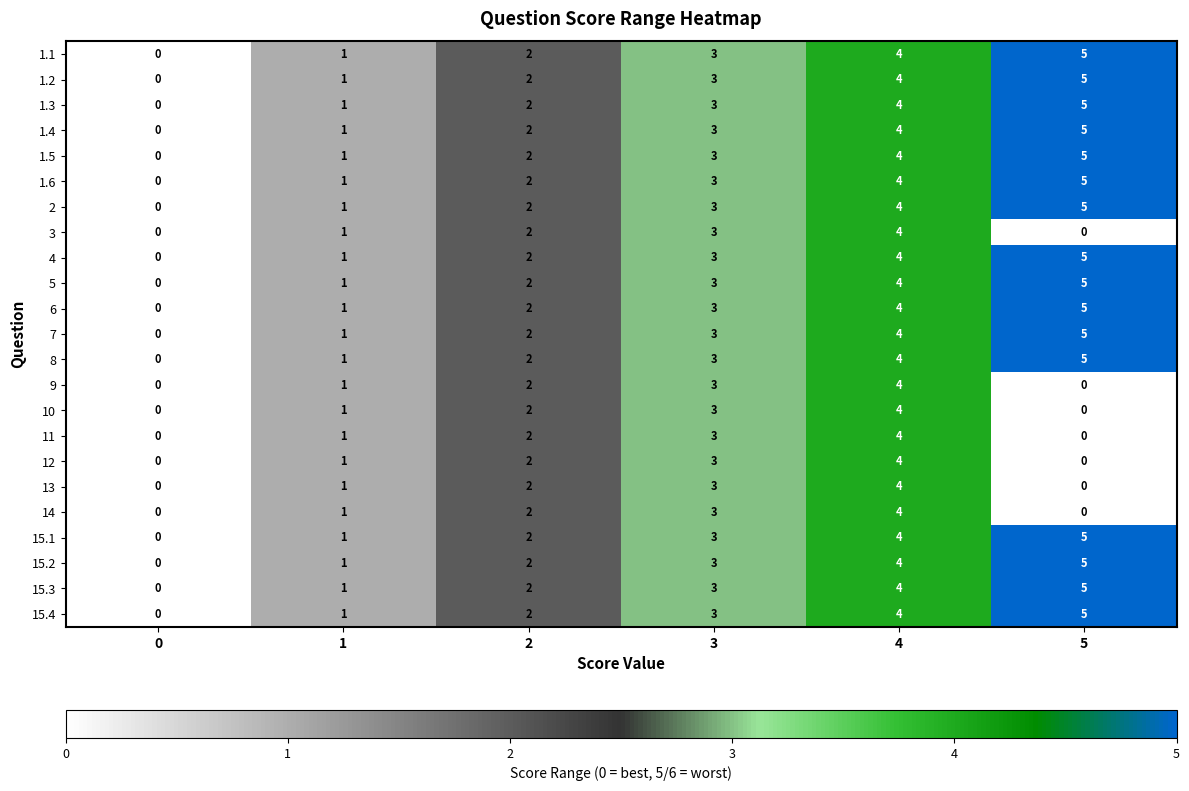

How many data points does each series have?

6